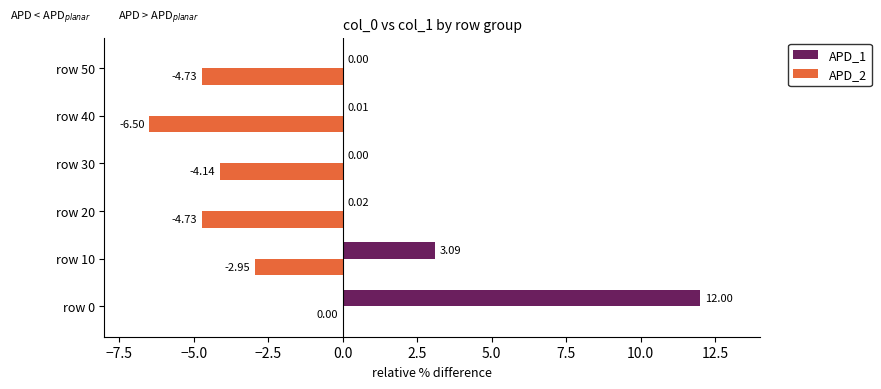

Is the value of APD_2 at row 10 greater than the value of APD_1 at row 10?

No